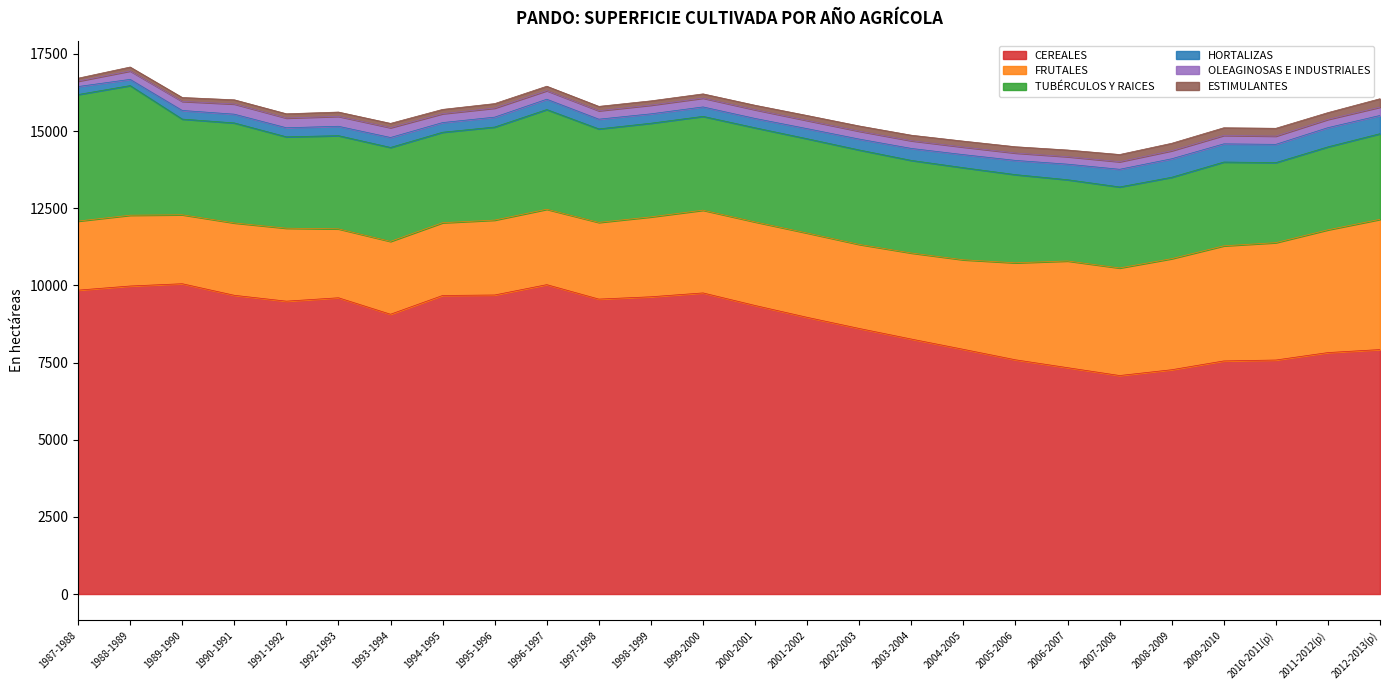

Is it true that FRUTALES equals 3486 at 2007-2008?

True